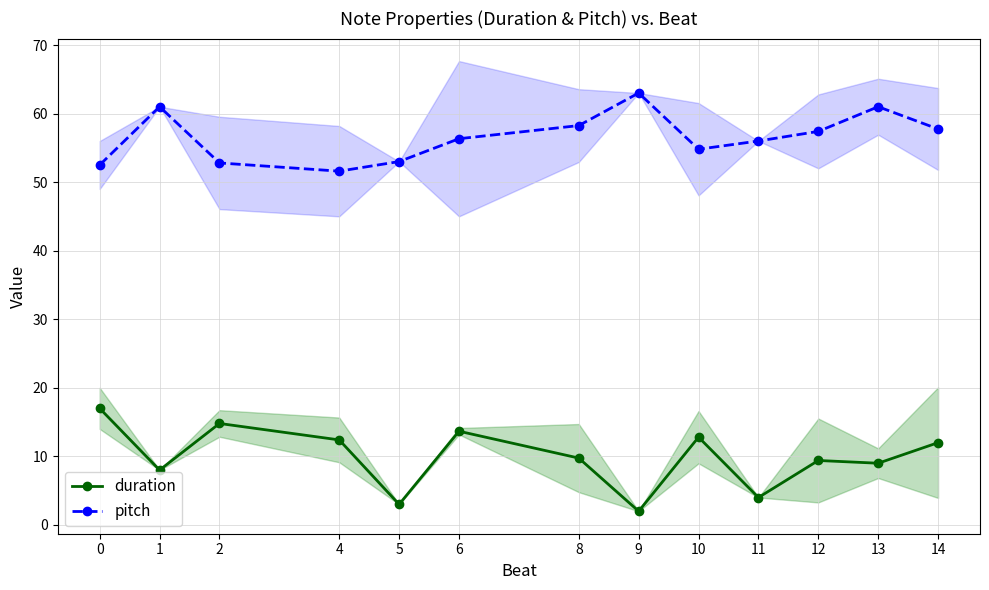

Rank the series by their maximum value, from lowest to highest.

duration, pitch